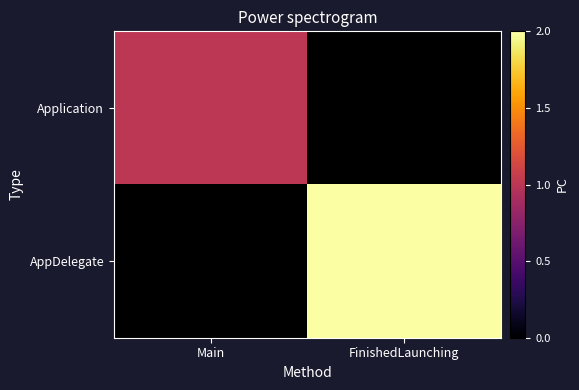

At which category does the chart reach its peak across all series?

FinishedLaunching